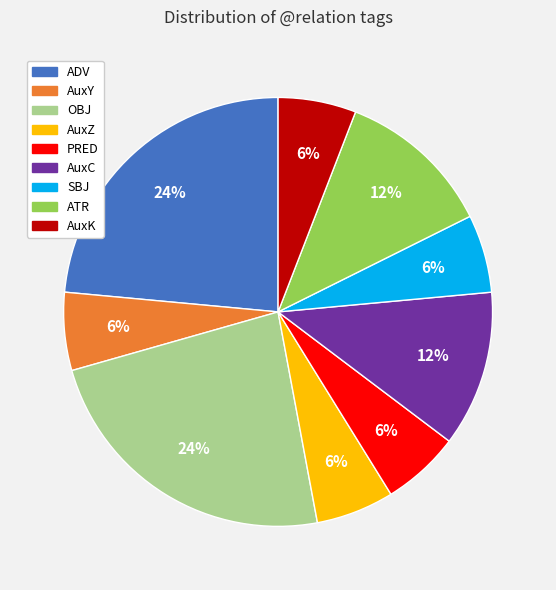

Combined, do PRED and AuxZ account for over 50%?

No